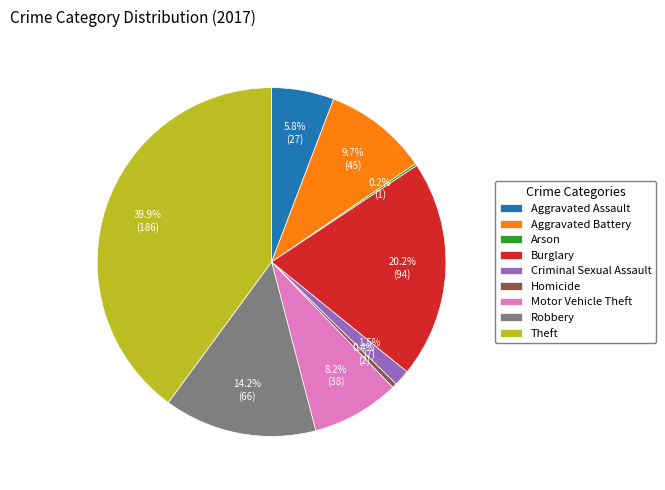

Is the sum of Aggravated Battery and Aggravated Assault greater than half?

No